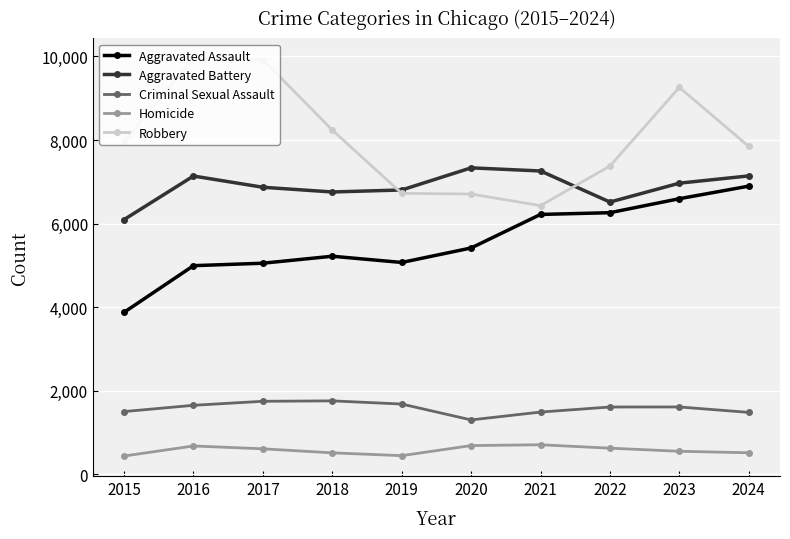

Count the number of categories in the chart.

10